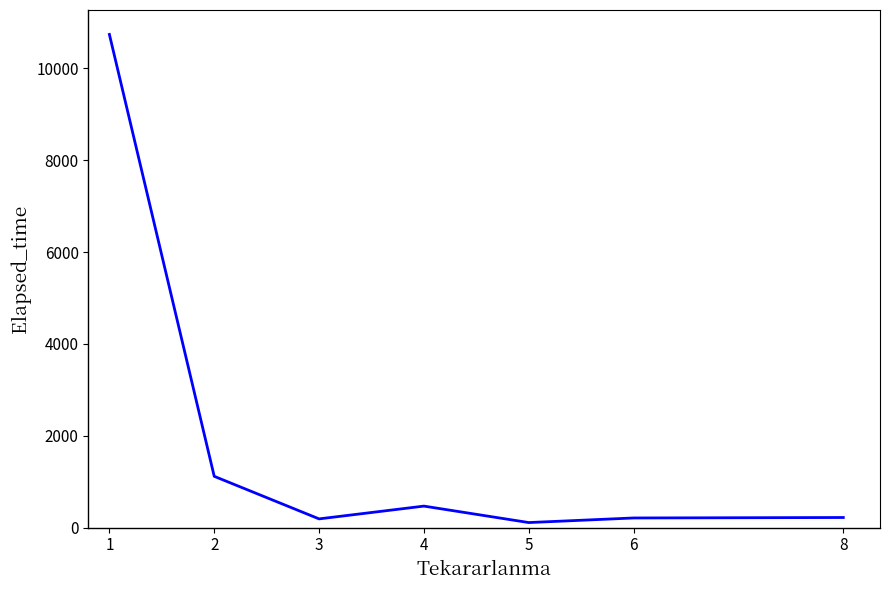

True or false: there are more than 0 points higher than both neighbors.

True